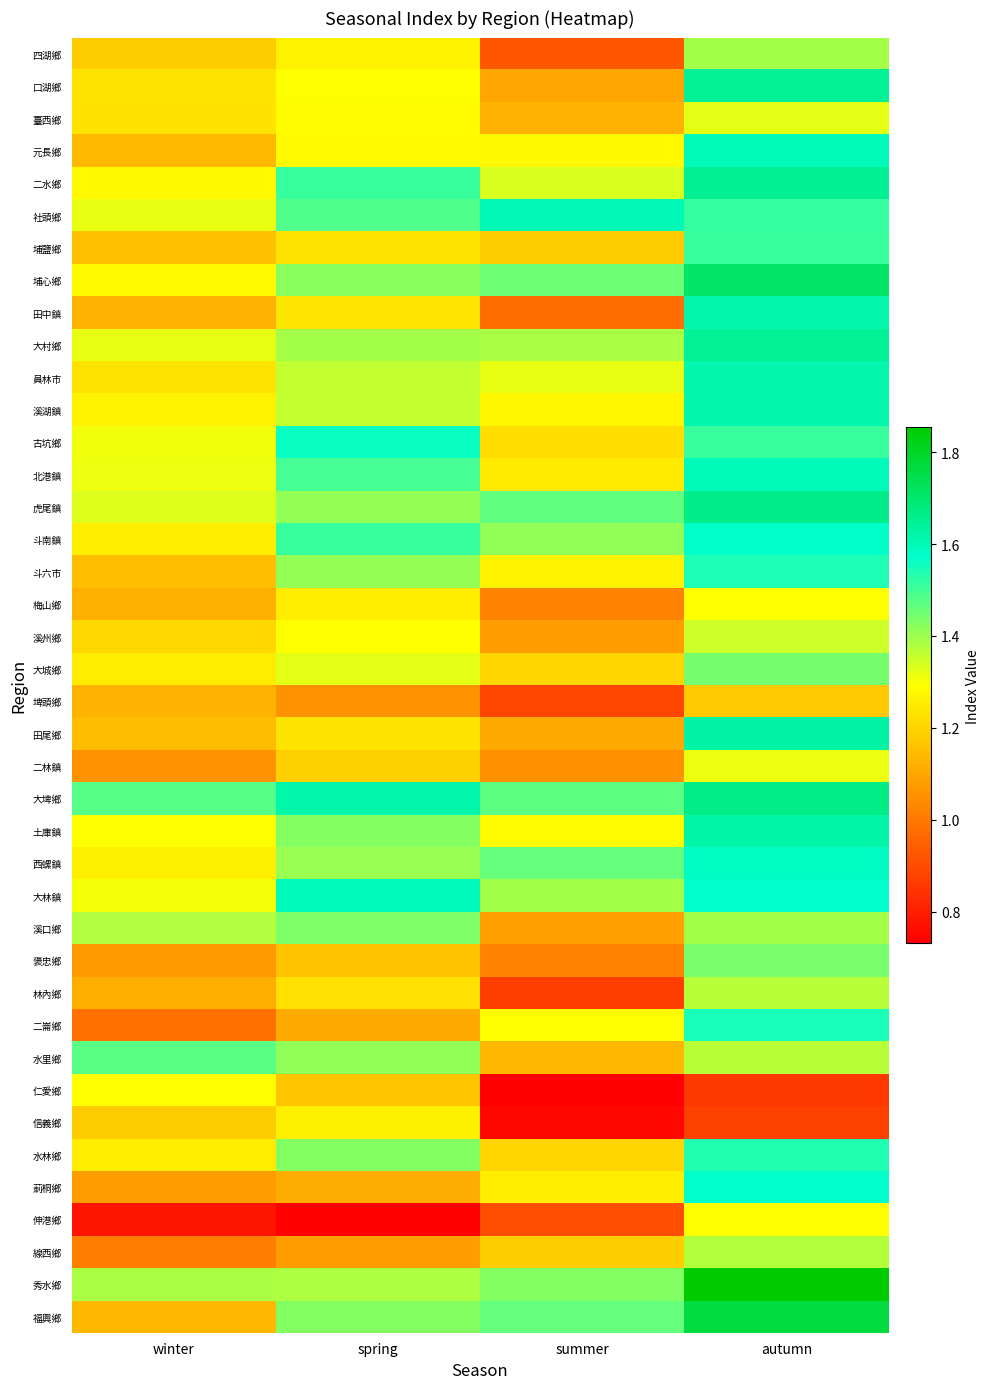

What is the difference between the highest and lowest values at autumn?

1.0